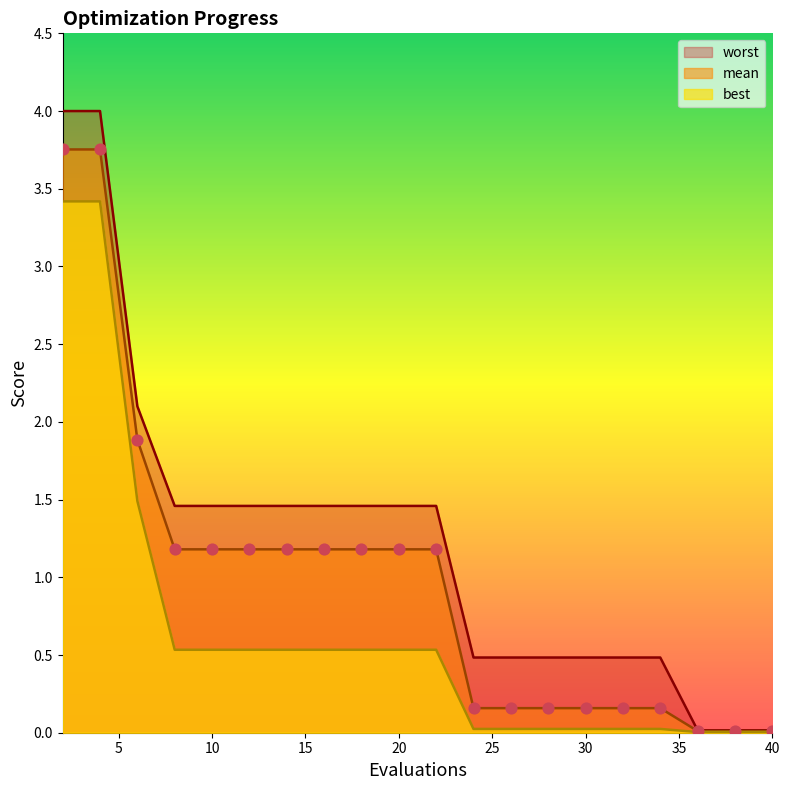

Which series has the largest total across all categories?

worst